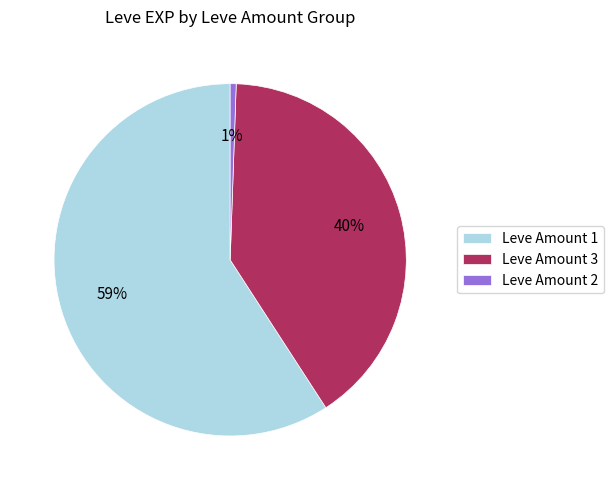

Do Leve Amount 2 and Leve Amount 1 together represent more than half of the pie?

Yes